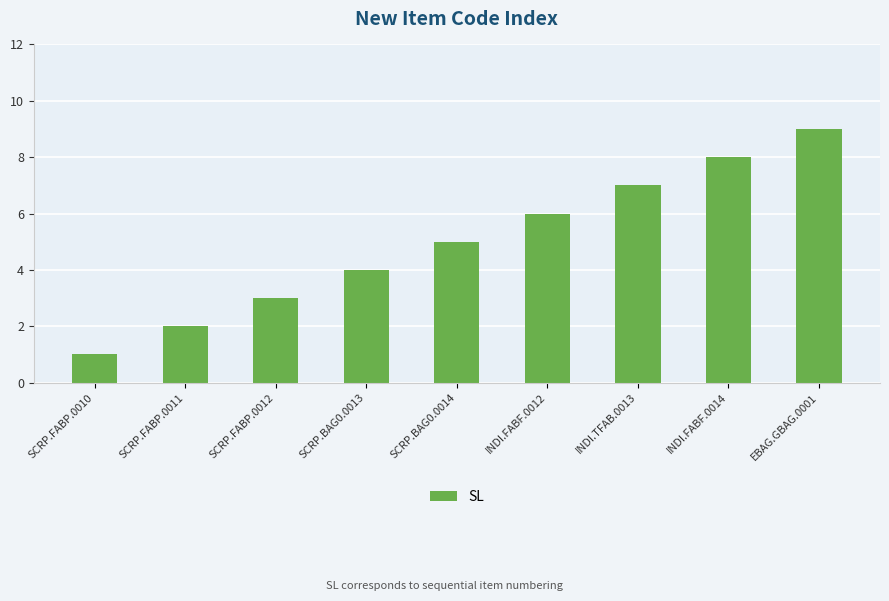

The value at INDI.FABF.0012 is 3. True or false?

False